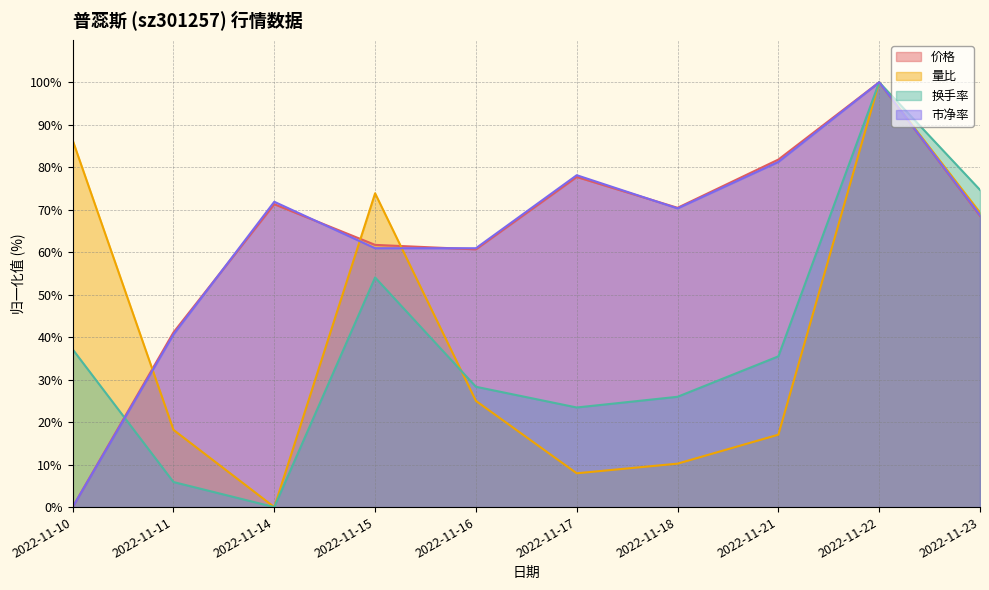

Read the 换手率 value at 2022-11-10.

37.1